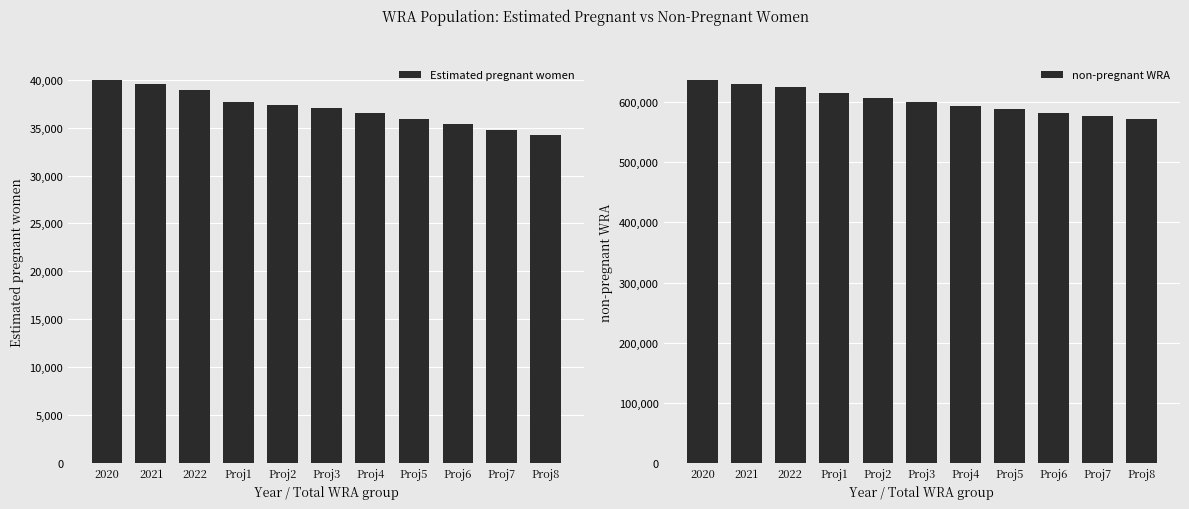

What is the difference between the maximum and minimum values in the Estimated pregnant women series?

5844